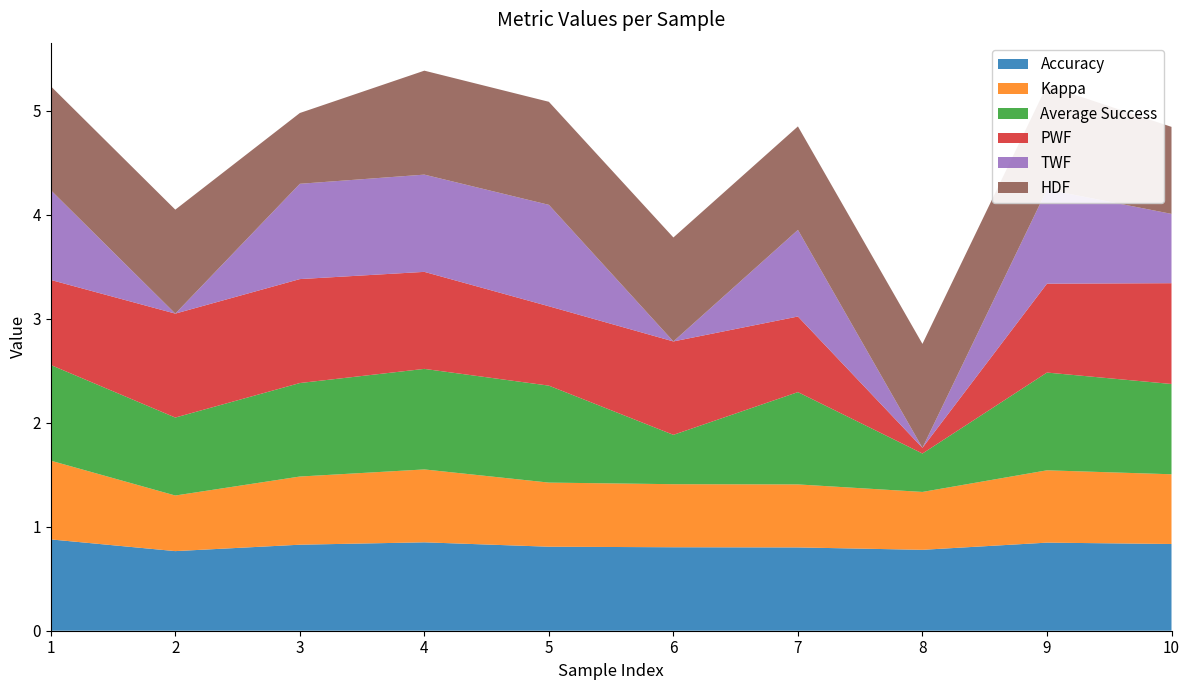

Reading right to left, extract all data points from this chart.

Accuracy: 0.8	0.8	0.8	0.8	0.8	0.8	0.9	0.8	0.8	0.9
Kappa: 0.7	0.7	0.6	0.6	0.6	0.6	0.7	0.7	0.5	0.8
Average Success: 0.9	0.9	0.4	0.9	0.5	0.9	1.0	0.9	0.8	0.9
PWF: 1.0	0.9	0.1	0.7	0.9	0.8	0.9	1.0	1.0	0.8
TWF: 0.7	0.9	0.0	0.8	0.0	1.0	0.9	0.9	0.0	0.9
HDF: 0.8	1.0	1.0	1.0	1.0	1.0	1.0	0.7	1.0	1.0